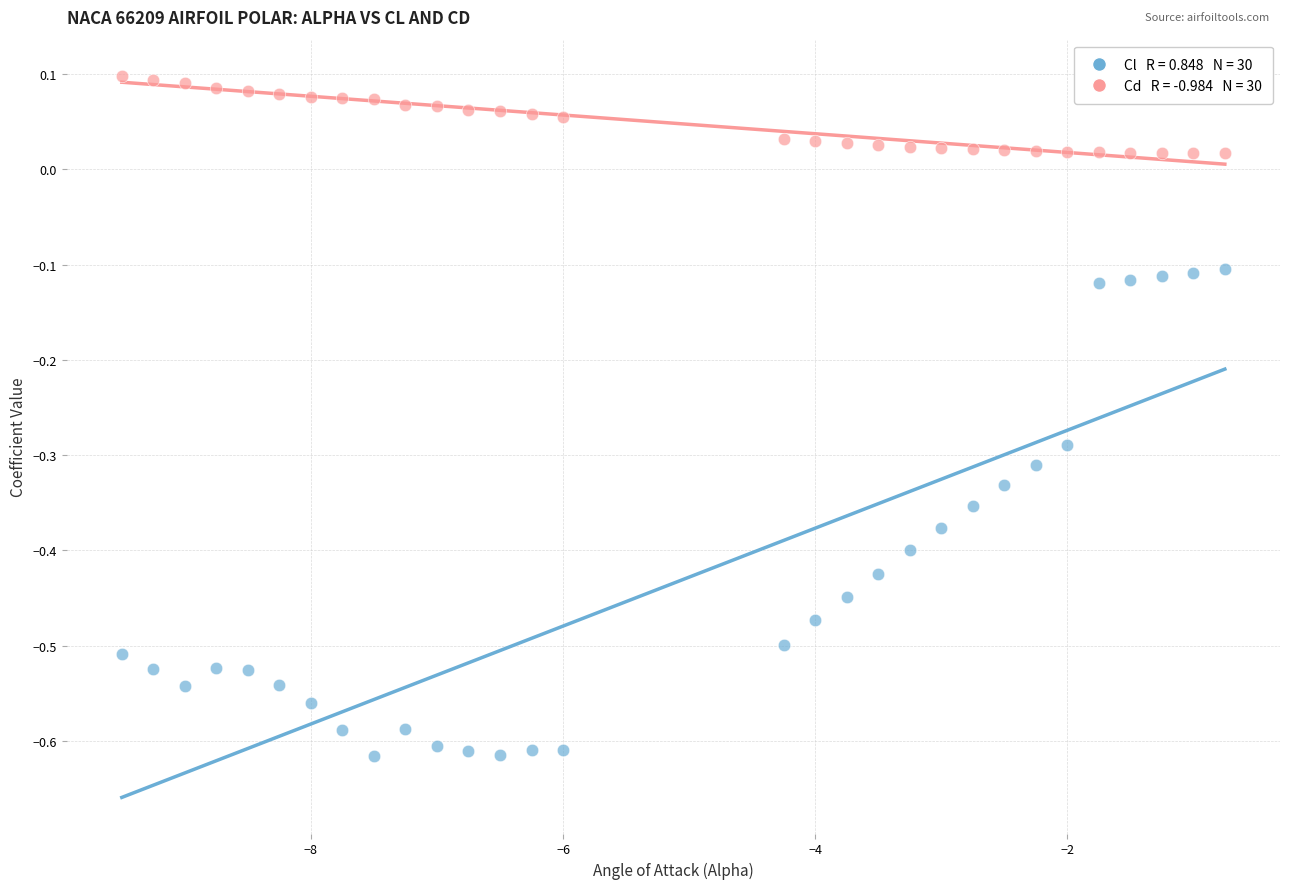

Across all data points, what is the range of X values (max minus min)?

8.8